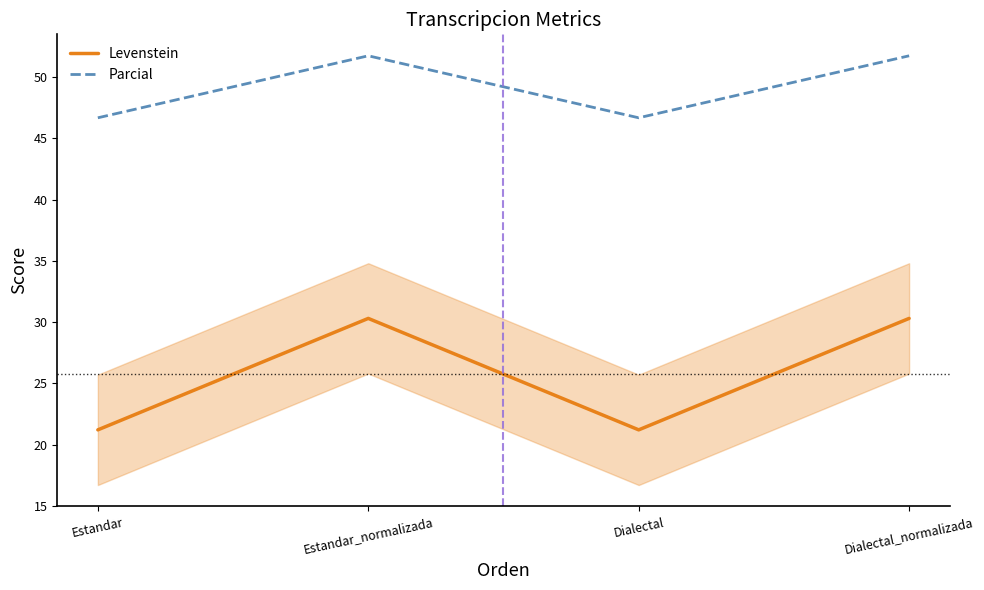

Where does the Levenstein series first go above 30?

Estandar_normalizada